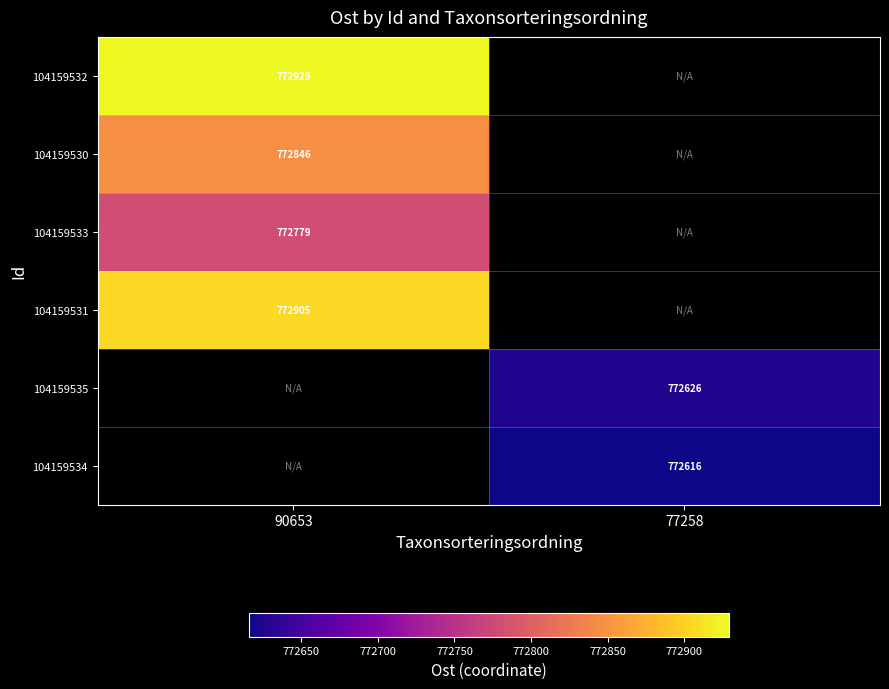

Is the value of 104159535 at 77258 greater than the value of 104159534 at 77258?

Yes